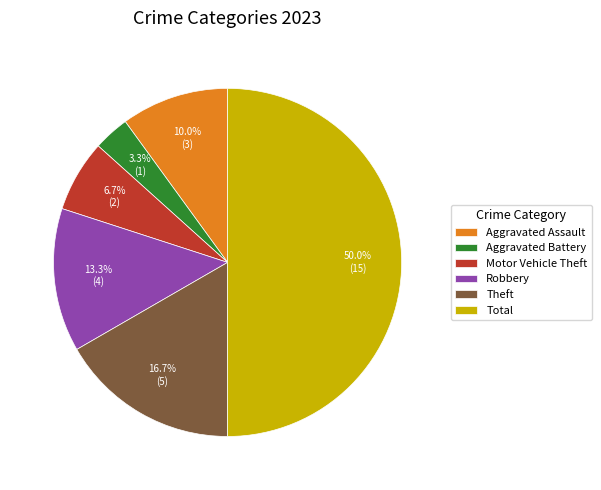

To the nearest percent, what percentage of the pie is Aggravated Battery?

3%